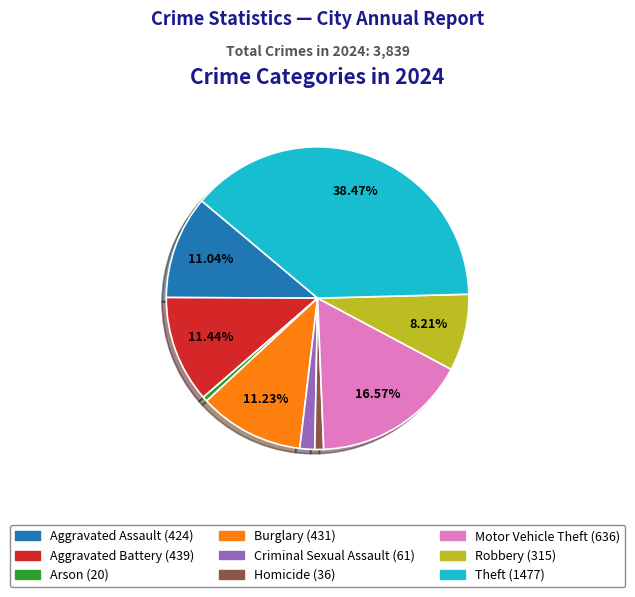

What is the ratio of the value at Robbery to the value at Burglary?

0.7